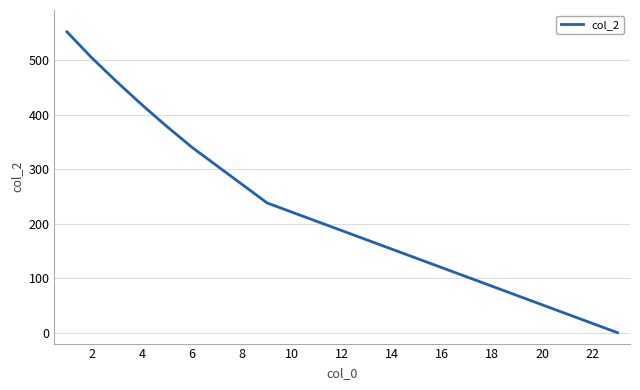

Does the chart display data point markers on the line(s)?

No